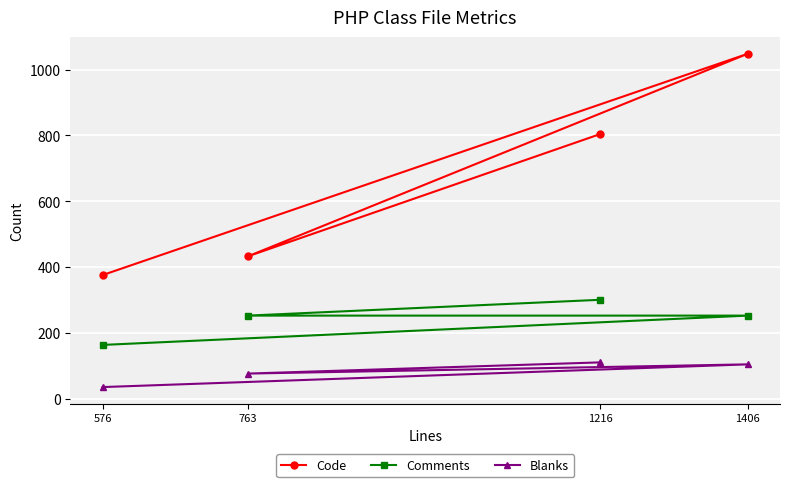

Rank the series by their average value, from highest to lowest.

Code, Comments, Blanks